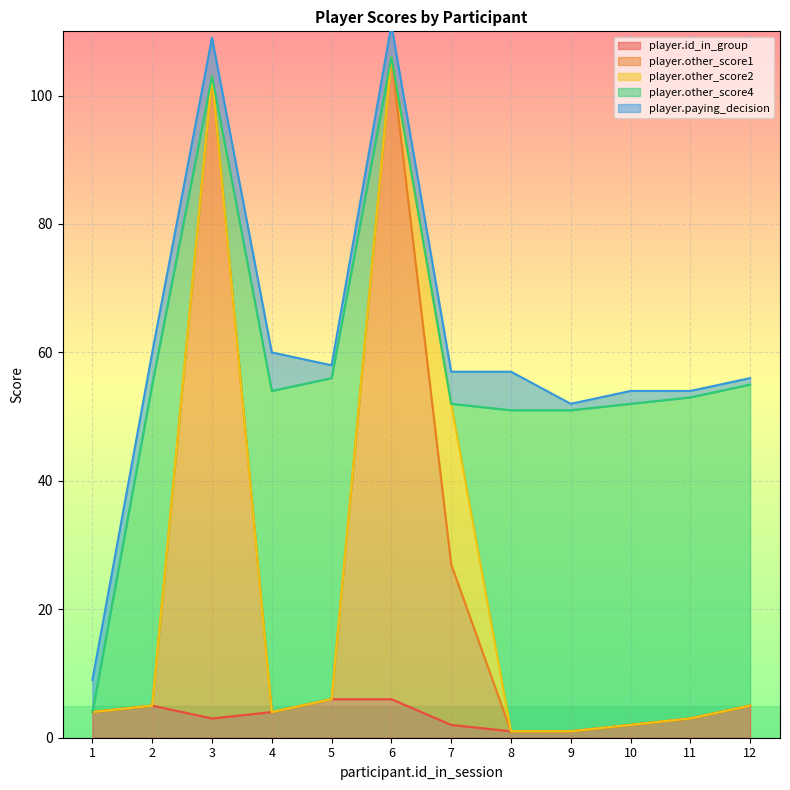

Is the value of player.paying_decision at 7 greater than the value of player.other_score1 at 7?

No